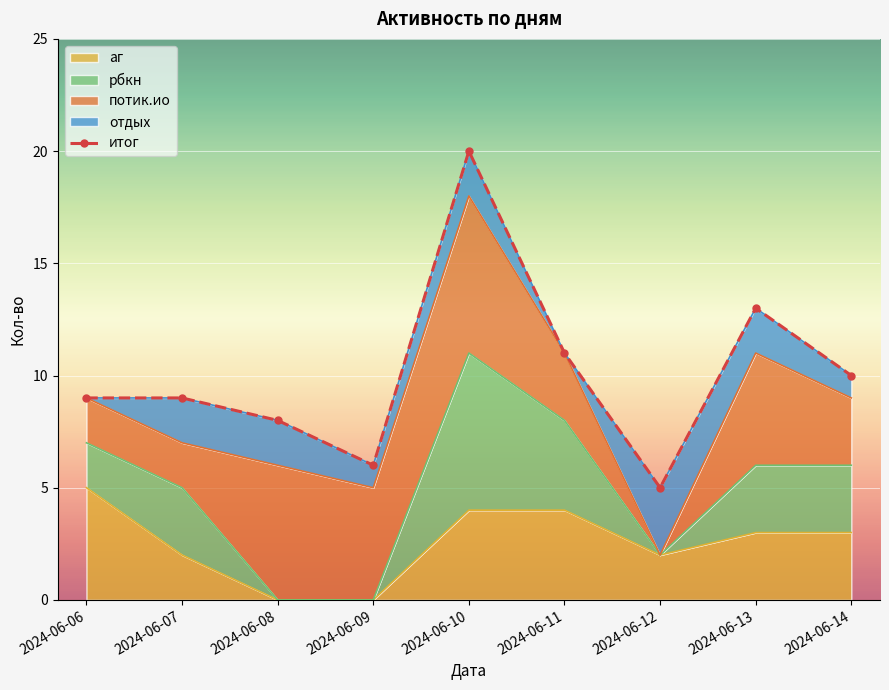

Where does the потик.ио series first go above 3?

2024-06-08